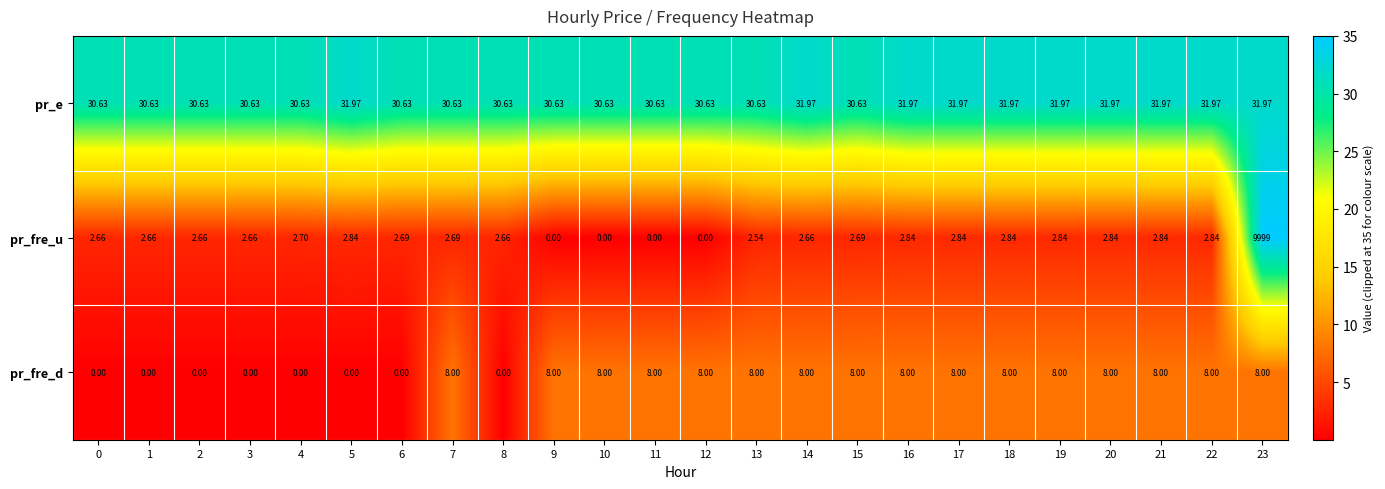

Is the value of pr_fre_d at 12 greater than the value of pr_fre_u at 21?

Yes